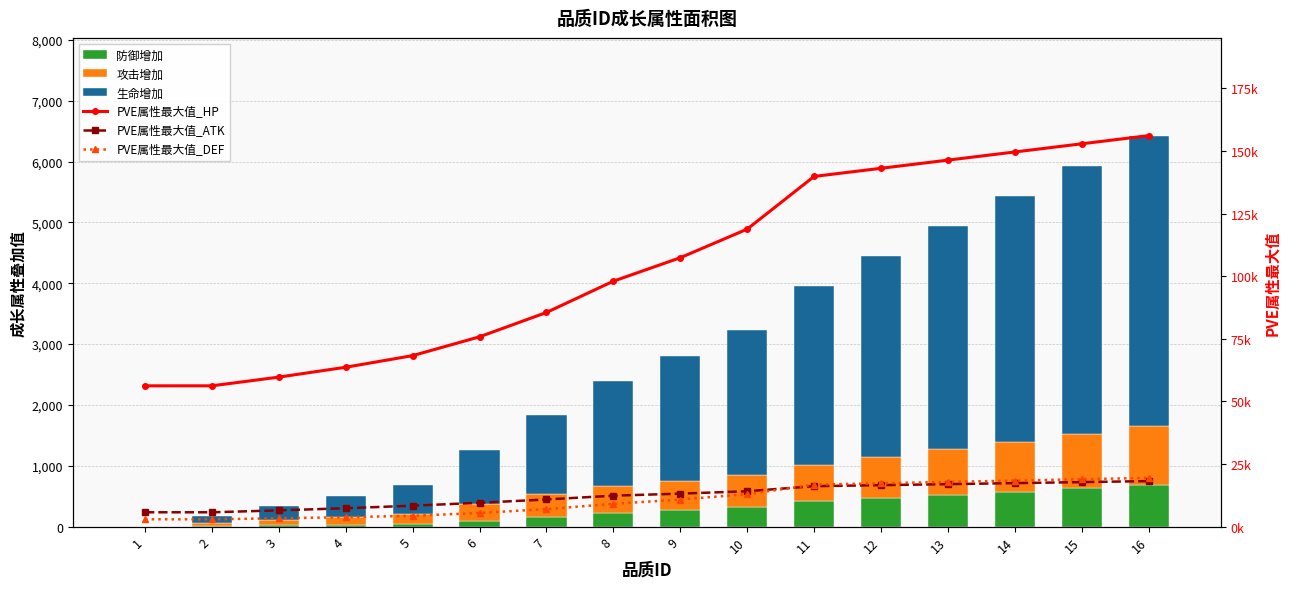

Reading right to left, transcribe all the data shown in this chart.

防御增加: 16=682.0	15=629.0	14=577.0	13=524.0	12=472.0	11=420.0	10=330.0	9=273.0	8=220.0	7=157.0	6=98.0	5=47.0	4=34.0	3=23.0	2=11.0	1=0.0
攻击增加: 16=968.0	15=894.0	14=819.0	13=745.0	12=670.0	11=596.0	10=521.0	9=484.0	8=447.0	7=372.0	6=279.0	5=168.0	4=122.0	3=82.0	2=41.0	1=0.0
生命增加: 16=4775.0	15=4408.0	14=4041.0	13=3673.0	12=3306.0	11=2939.0	10=2388.0	9=2047.0	8=1732.0	7=1312.0	6=886.0	5=472.0	4=345.0	3=230.0	2=115.0	1=0.0
PVE属性最大值_HP: 16=156105.2	15=152844.9	14=149584.6	13=146329.7	12=143069.4	11=139814.7	10=118778.1	9=107360.1	8=97996.8	7=85507.0	6=75790.0	5=68276.5	4=63637.8	3=59697.0	2=56221.3	1=56216.0
PVE属性最大值_ATK: 16=18182.4	15=17776.7	14=17370.8	13=16964.5	12=16558.7	11=16152.3	10=14129.5	9=13168.7	8=12359.3	7=10841.1	6=9525.1	5=8360.5	4=7348.9	3=6488.7	2=5729.8	1=5728.8
PVE属性最大值_DEF: 16=19462.2	15=18923.4	14=18384.6	13=17845.8	12=17306.8	11=16768.0	10=12966.4	9=10830.3	8=9090.0	7=7000.8	6=5448.2	5=4325.6	4=3788.3	3=3331.6	2=2928.5	1=2928.1